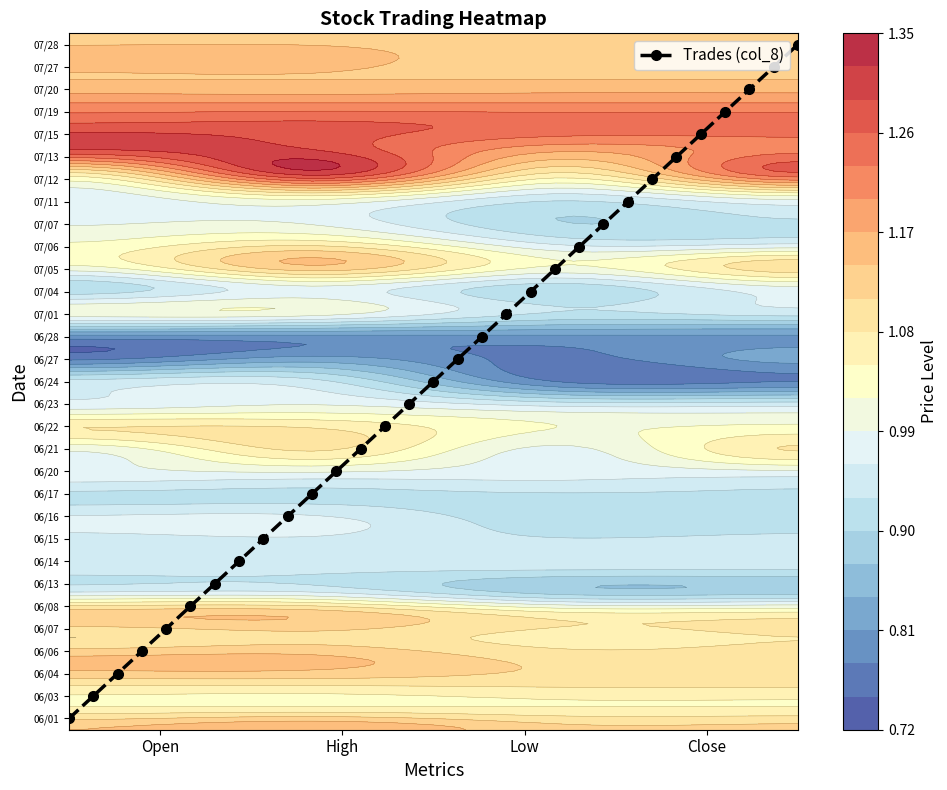

The chart shows a value of 8.7 at 23. True or false?

False